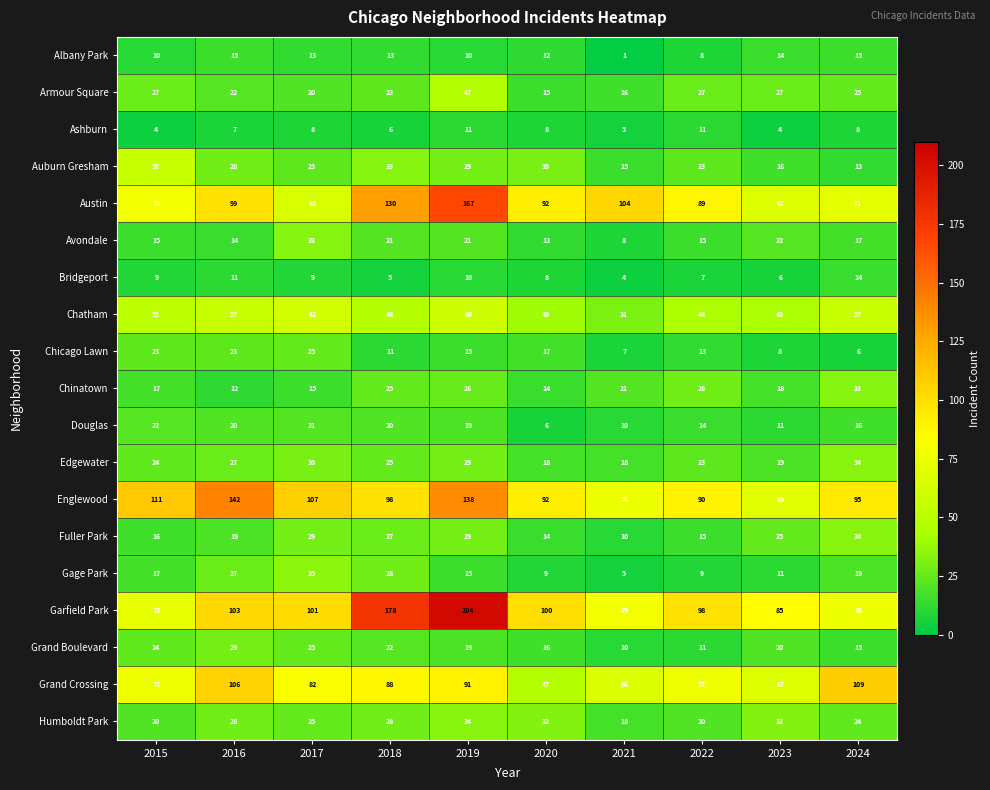

The Ashburn series shows 3 at 2021. True or false?

False